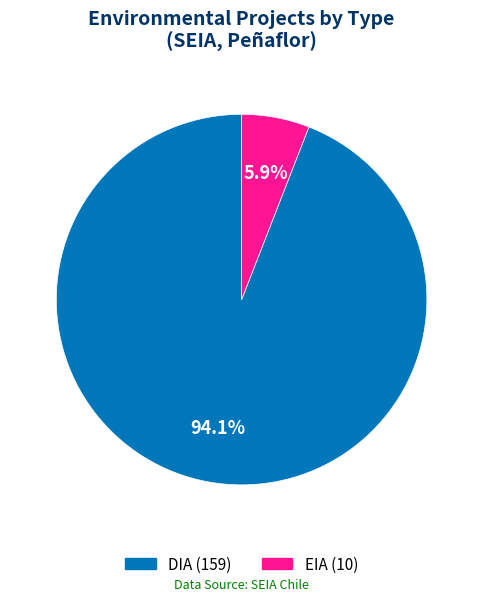

Approximately how many times larger is the value at DIA compared to EIA?

15.9